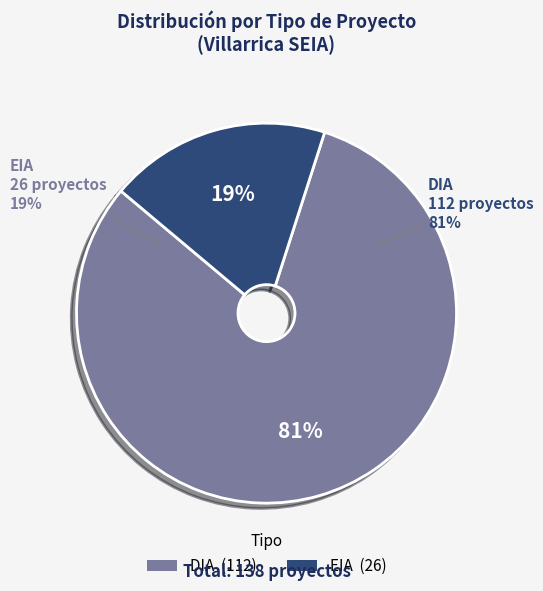

To the nearest percent, what percentage of the pie is DIA?

81%